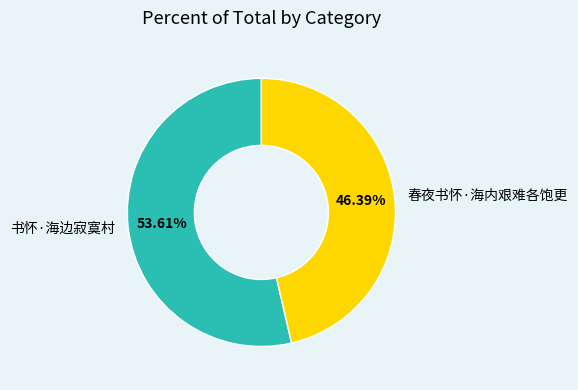

To the nearest percent, what is the combined percentage of 春夜书怀·海内艰难各饱更 and 书怀·海边寂寞村?

100%